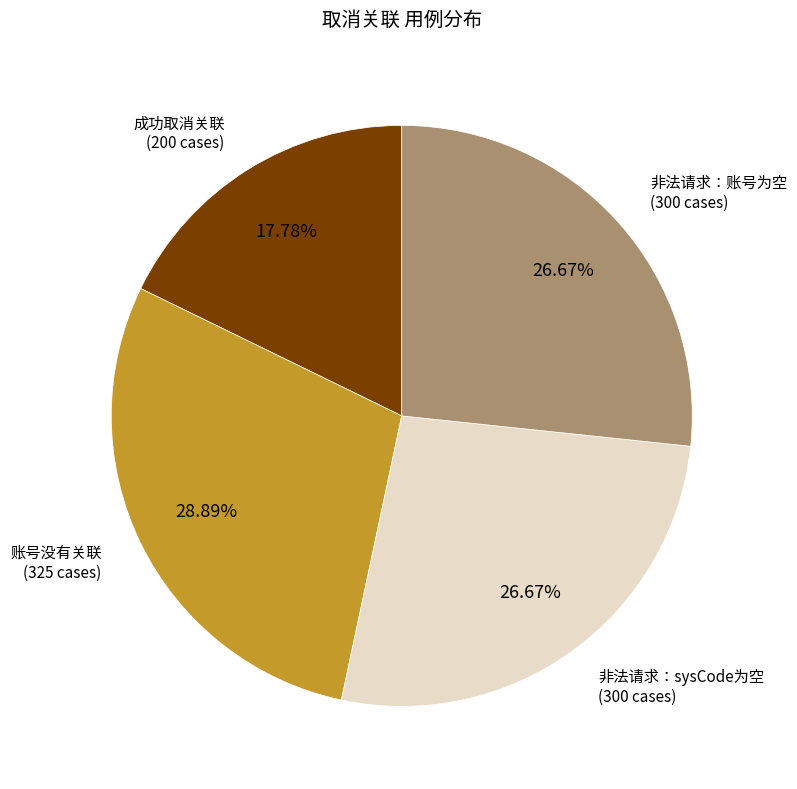

Combined, do 成功取消关联 and 账号没有关联 account for over 50%?

No